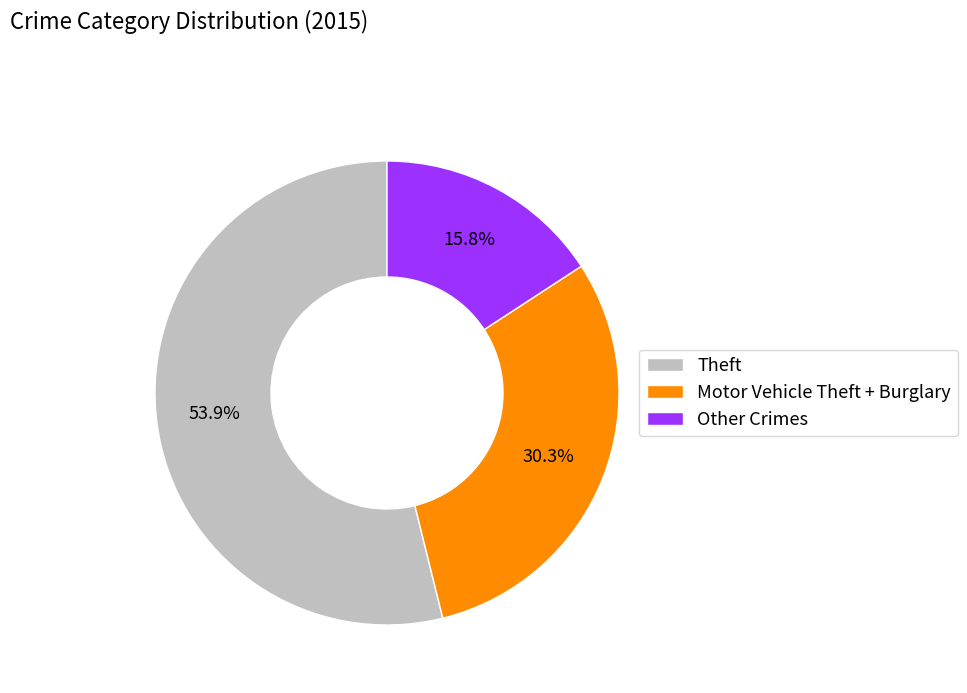

Which slice is the largest?

Theft